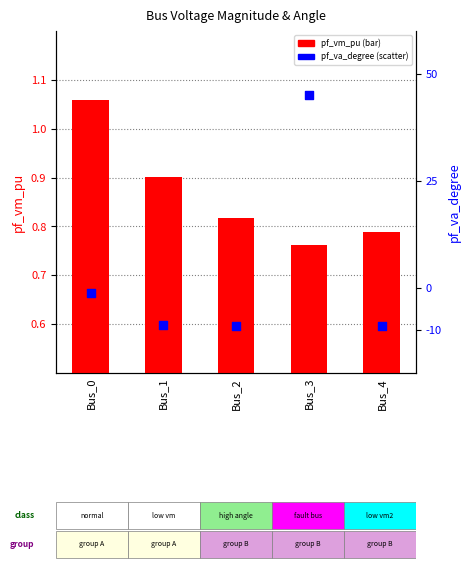

Is the value of pf_va_degree at Bus_4 greater than the value of pf_vm_pu at Bus_3?

No